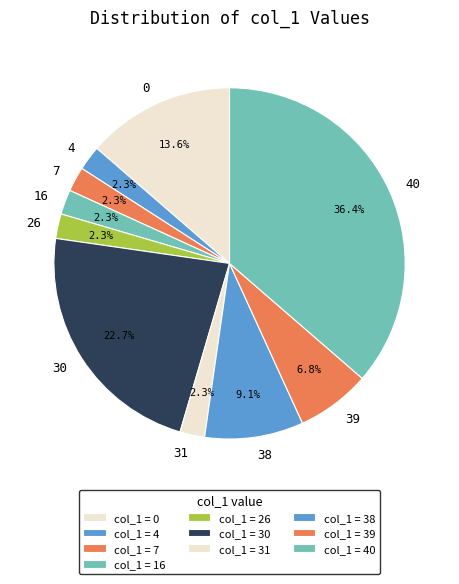

Is it true that 40 is 50% of the pie?

False